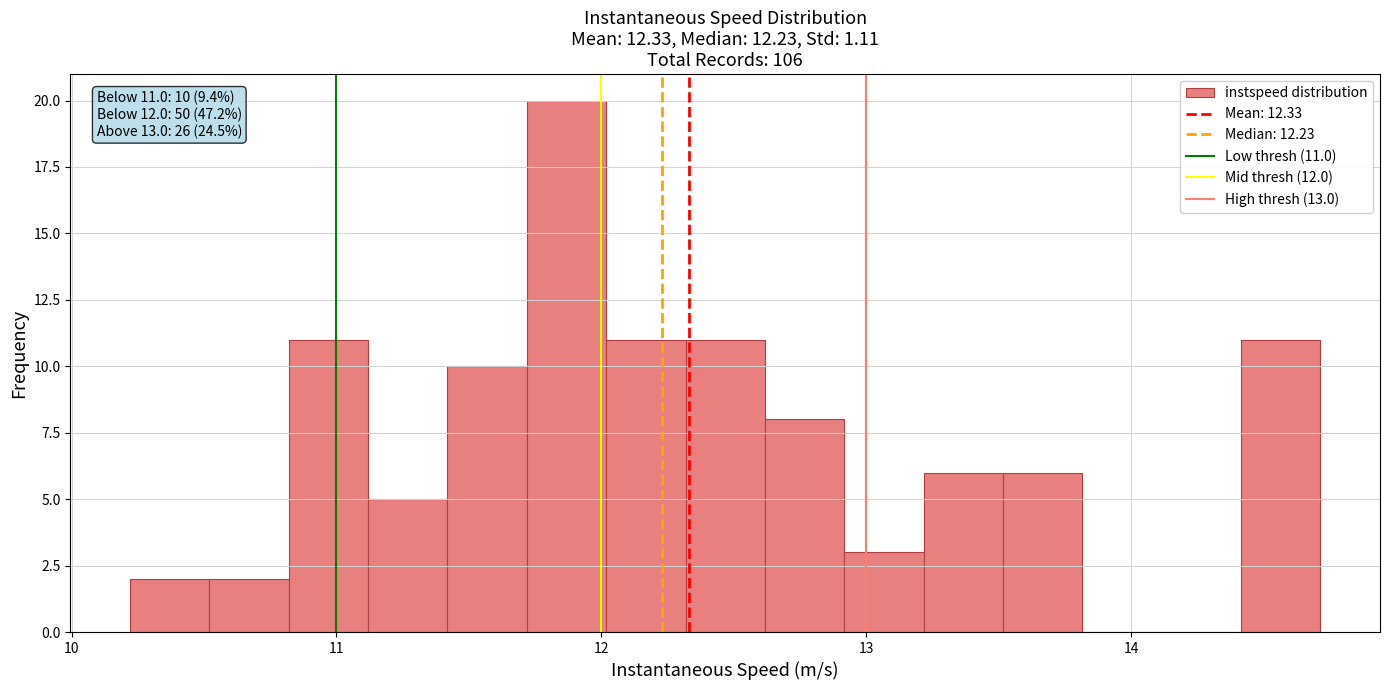

Read against the x-axis, roughly where is the centre of the tallest bar?

11.9